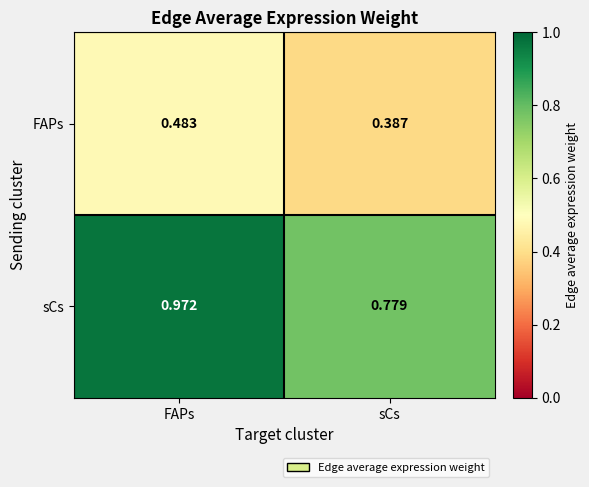

Which label corresponds to the smallest value in the chart?

sCs